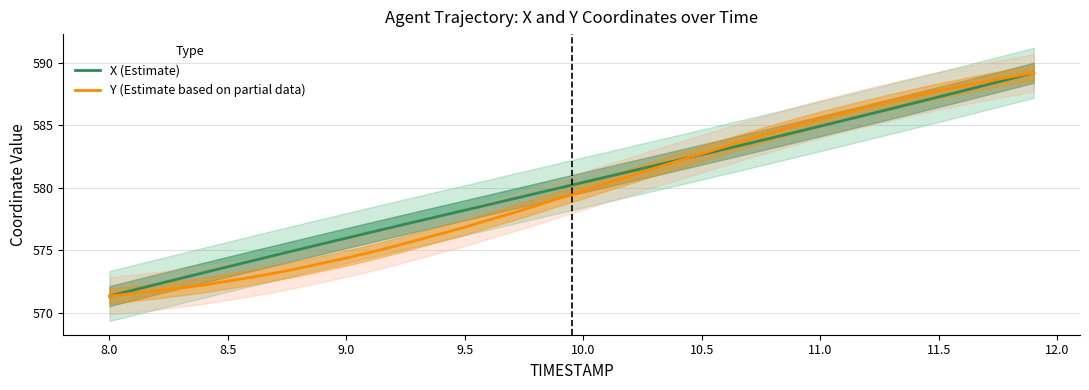

Which series has the largest range (max minus min)?

X (Estimate)